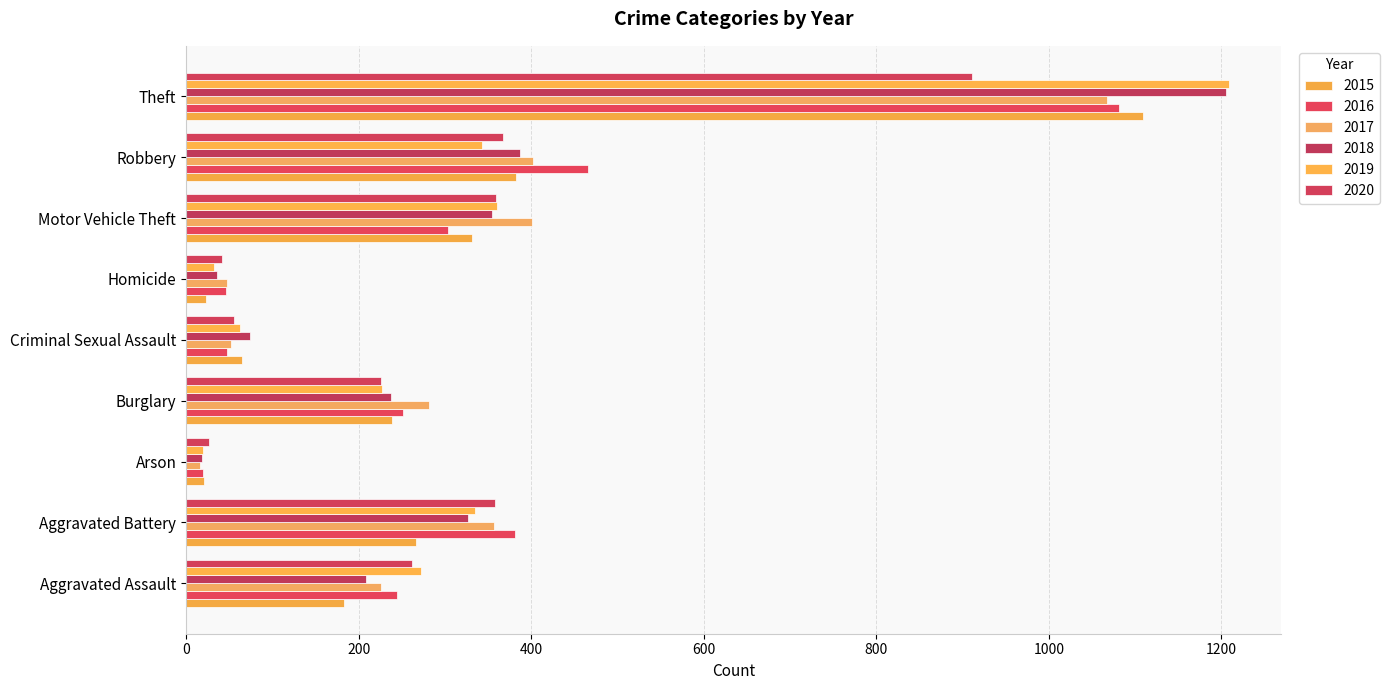

How many distinct data groups are displayed?

6